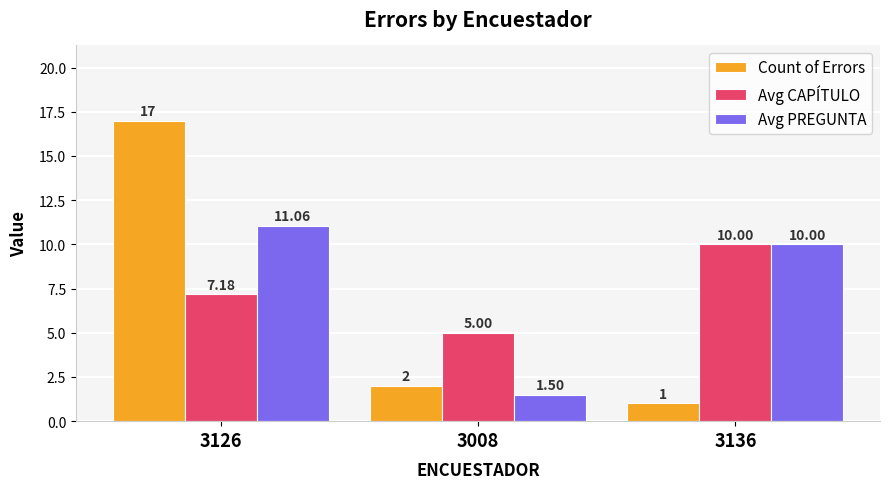

Rank the series by their maximum value, from highest to lowest.

Count of Errors, Avg PREGUNTA, Avg CAPÍTULO